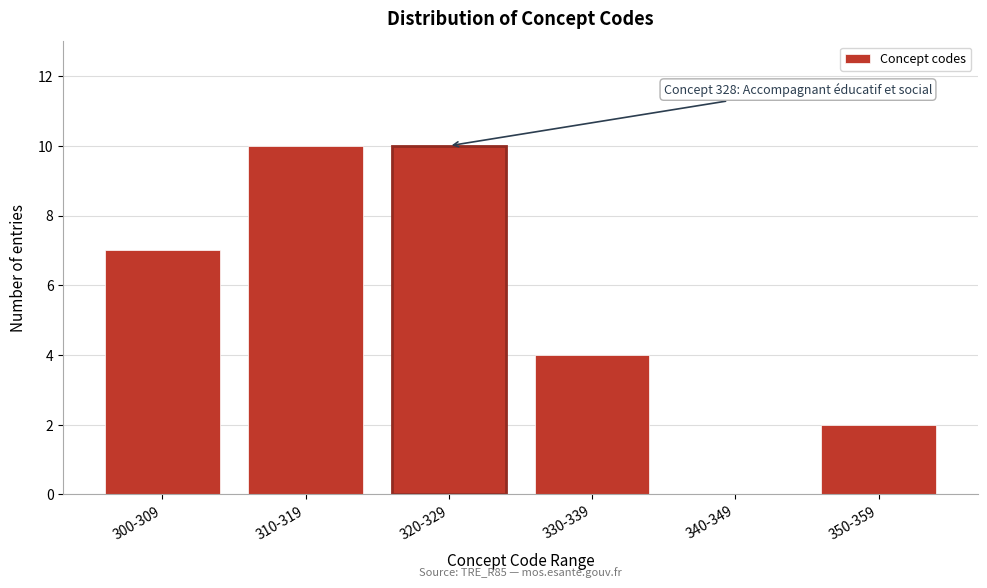

Reading left to right, extract all data points from this chart.

300-309=7	310-319=10	320-329=10	330-339=4	340-349=0	350-359=2